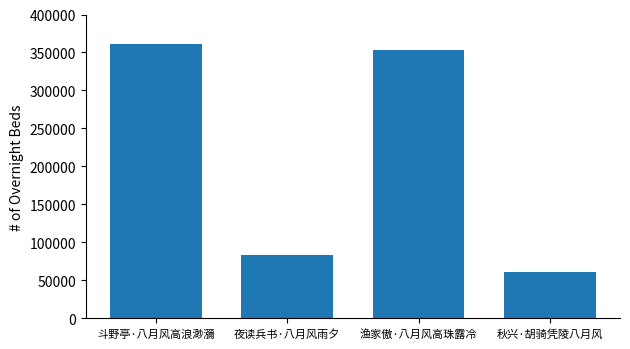

Which label corresponds to the largest value in the chart?

斗野亭·八月风高浪渺瀰